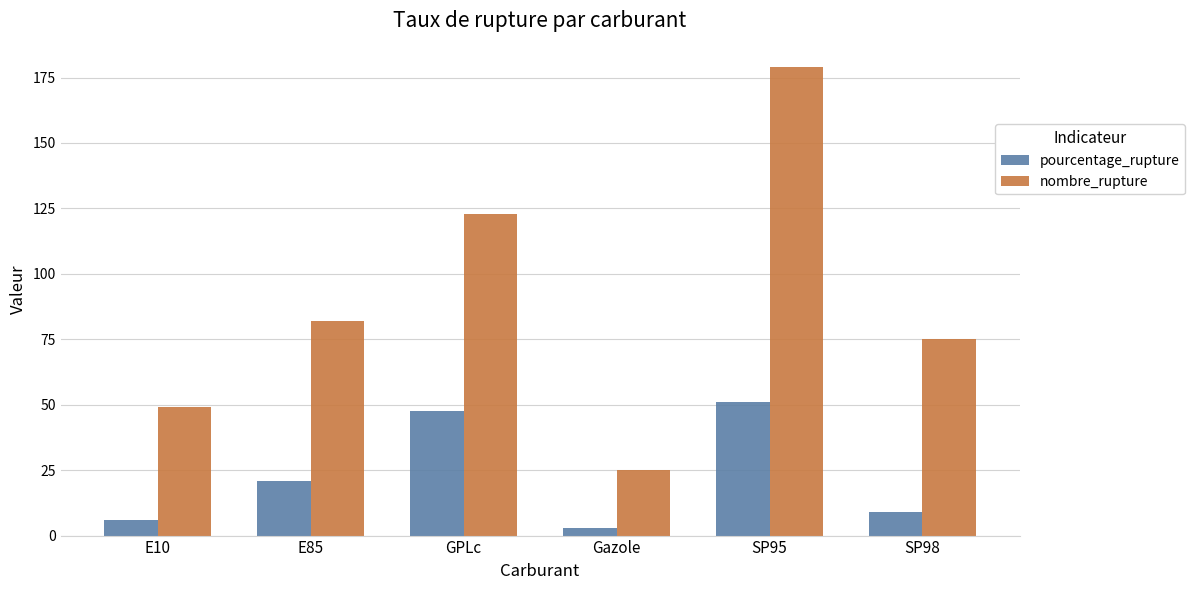

At which category is the sum across all series the highest?

SP95